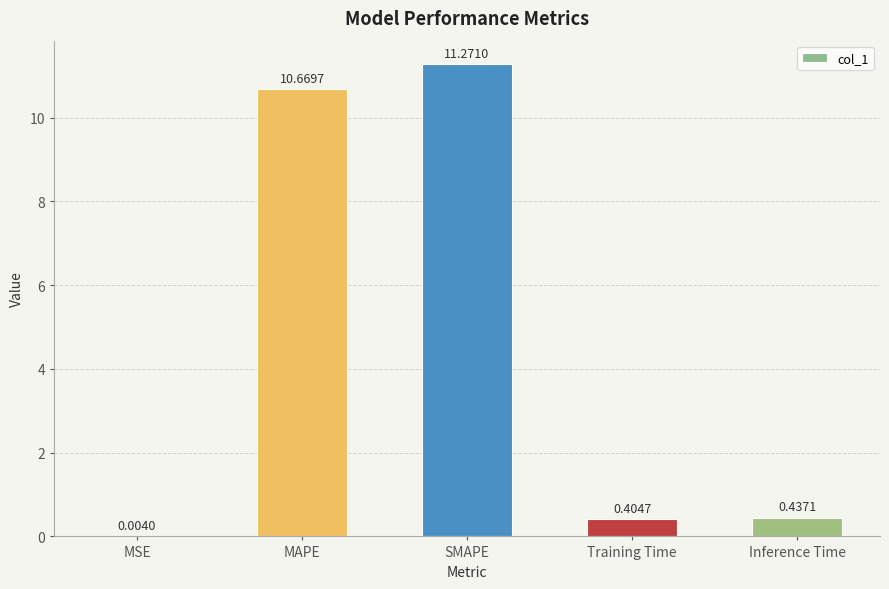

True or false: the data shows 10.7 at MAPE.

True